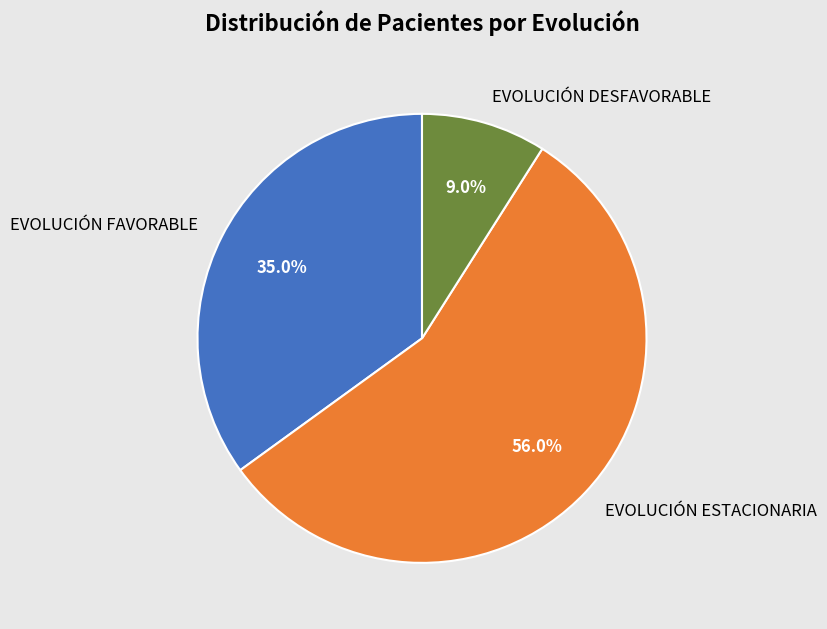

Combined, what portion of the pie is EVOLUCIÓN DESFAVORABLE and EVOLUCIÓN ESTACIONARIA?

65.0%